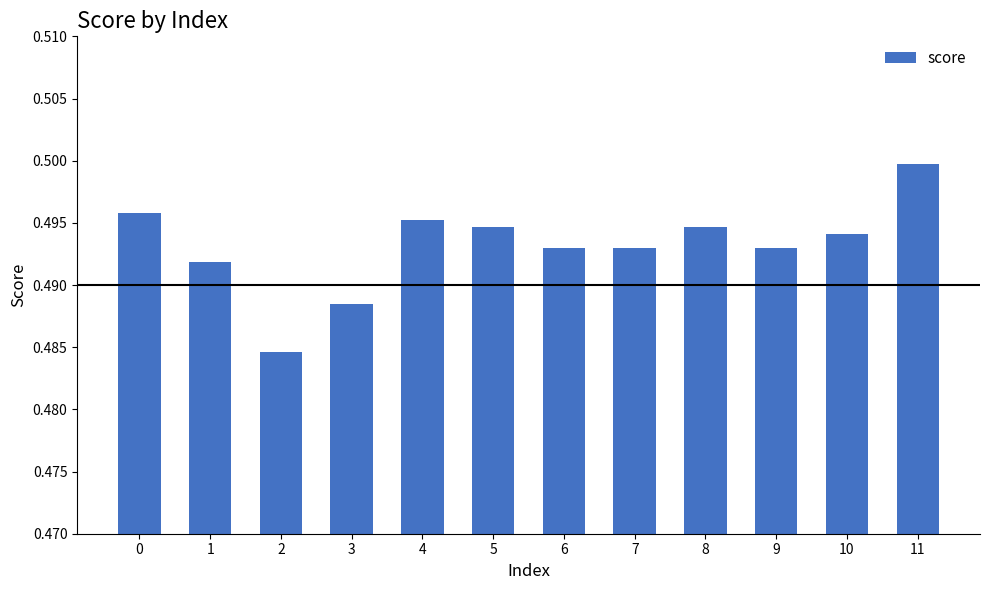

The chart shows a value of 0.9 at 6. True or false?

False